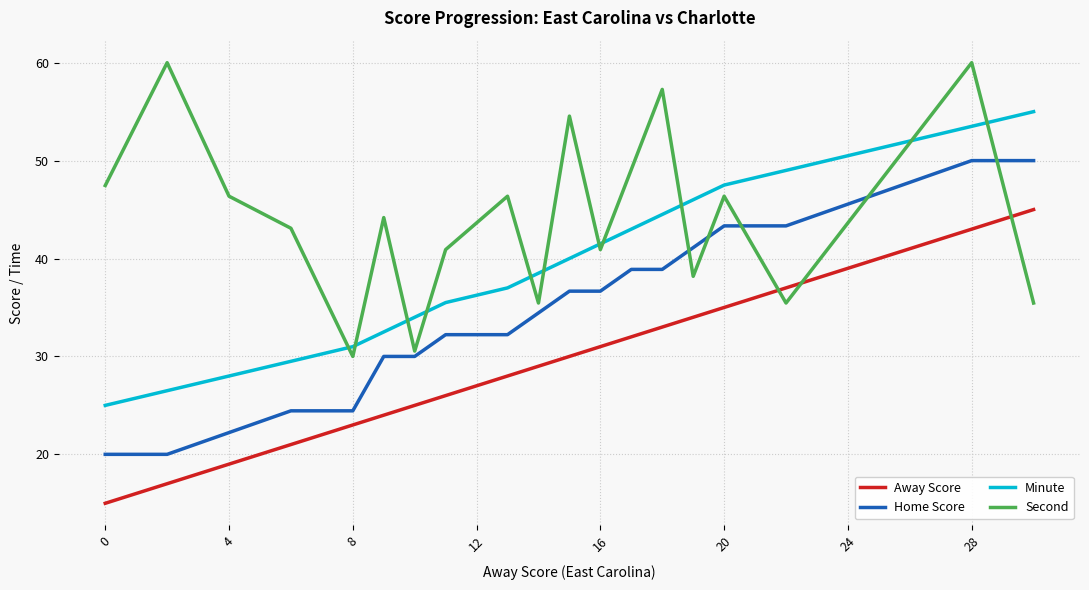

Reading right to left, what are all the values shown in this chart?

Away Score: 45.0	43.0	41.0	39.0	37.0	35.0	34.0	33.0	32.0	31.0	30.0	29.0	28.0	26.0	25.0	24.0	23.0	21.0	19.0	17.0	15.0
Home Score: 50.0	50.0	47.8	45.6	43.3	43.3	41.1	38.9	38.9	36.7	36.7	34.4	32.2	32.2	30.0	30.0	24.4	24.4	22.2	20.0	20.0
Minute: 55.0	53.5	52.0	50.5	49.0	47.5	46.0	44.5	43.0	41.5	40.0	38.5	37.0	35.5	34.0	32.5	31.0	29.5	28.0	26.5	25.0
Second: 35.5	60.0	51.8	43.6	35.5	46.4	38.2	57.3	49.1	40.9	54.5	35.5	46.4	40.9	30.5	44.2	30.0	43.1	46.4	60.0	47.5